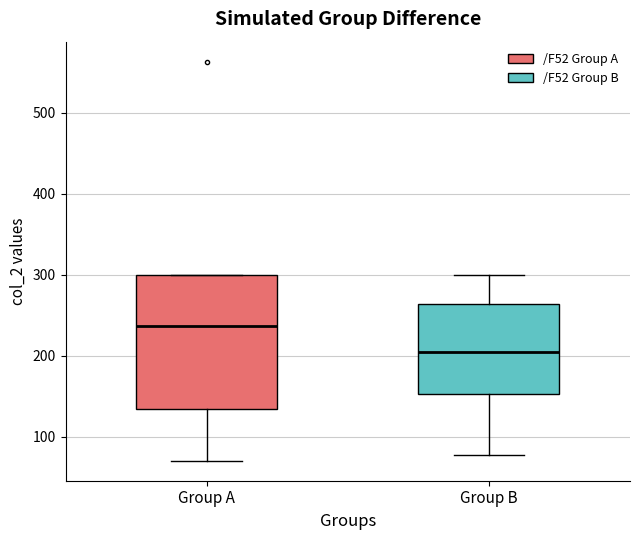

Reading left to right, transcribe this box plot: for each box, give where its median line is, the range the box spans, and where its two whiskers end, as read against the y-axis. The values are not printed on the chart, so give them approximately, as read against the axis.

Group A: median 240, box 130 to 300, whiskers 70 to 300
Group B: median 200, box 150 to 260, whiskers 80 to 300